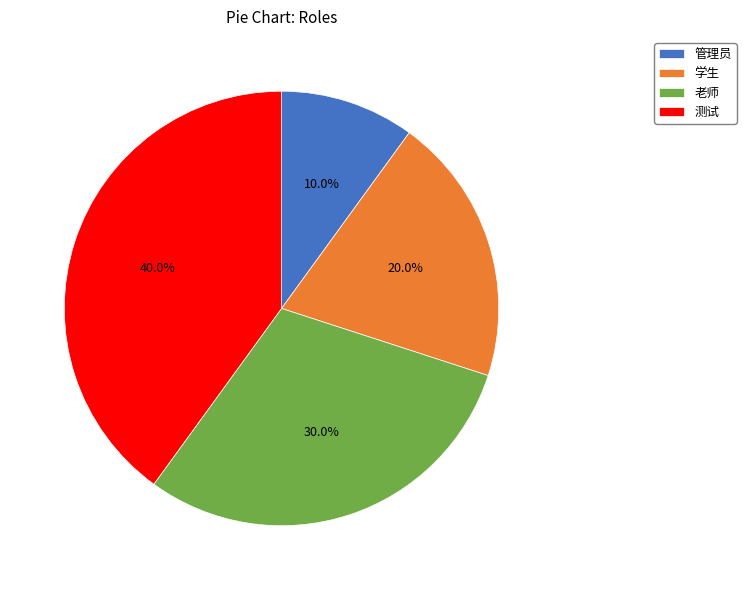

Rank the categories by value from lowest to highest.

管理员, 学生, 老师, 测试